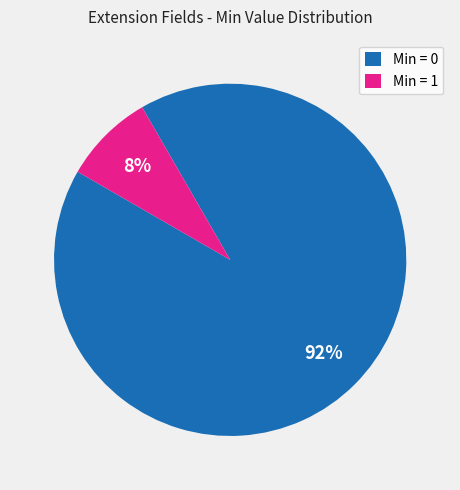

Count the number of slices in the pie.

2